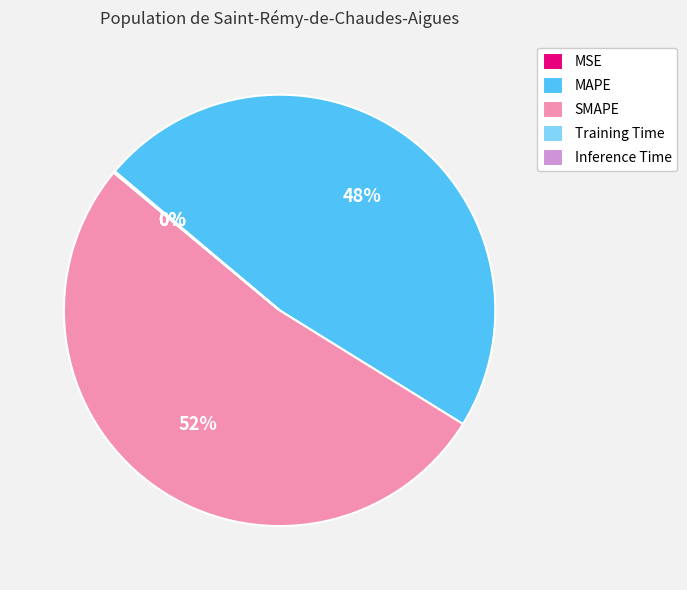

To the nearest percent, what is the average slice percentage?

20%